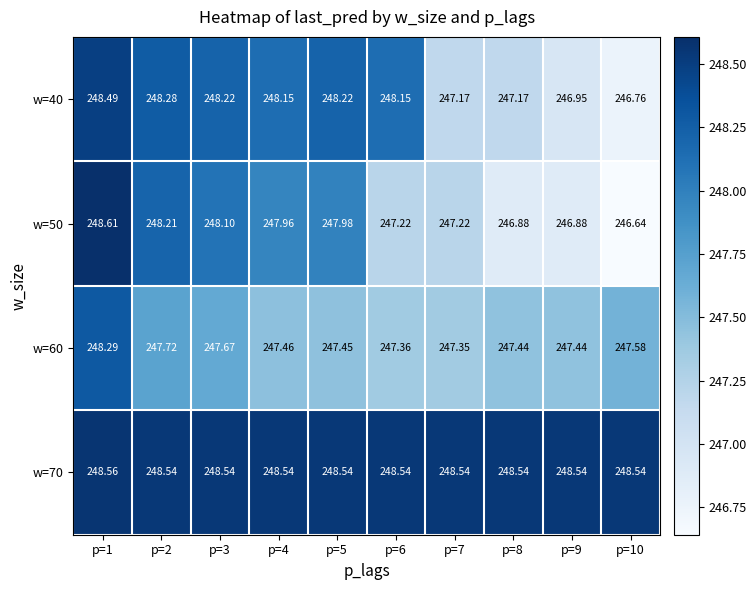

List the series in order of their peak value, lowest first.

w=60, w=40, w=70, w=50